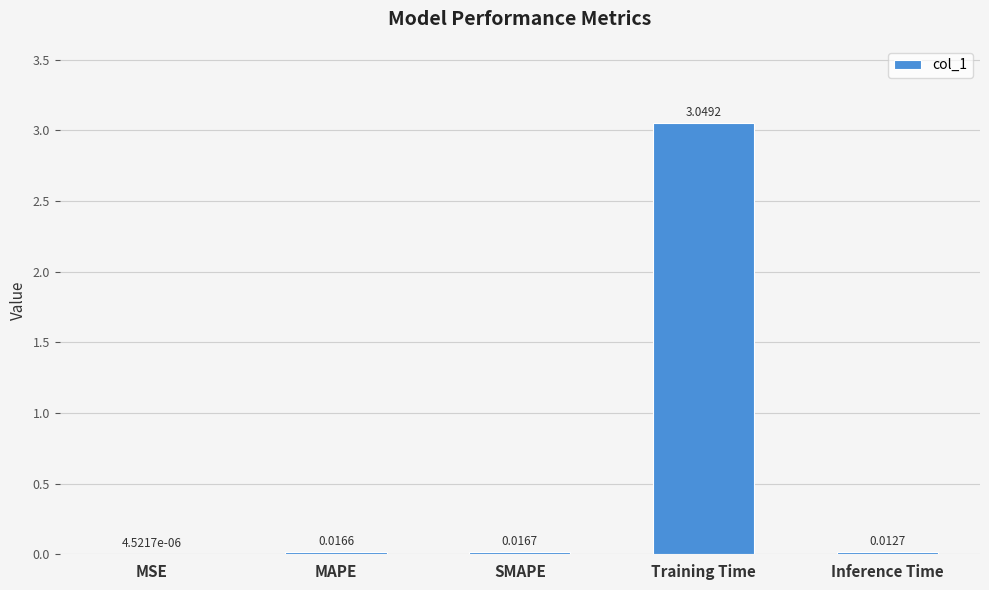

What is the sum of the values at SMAPE and Training Time?

3.1